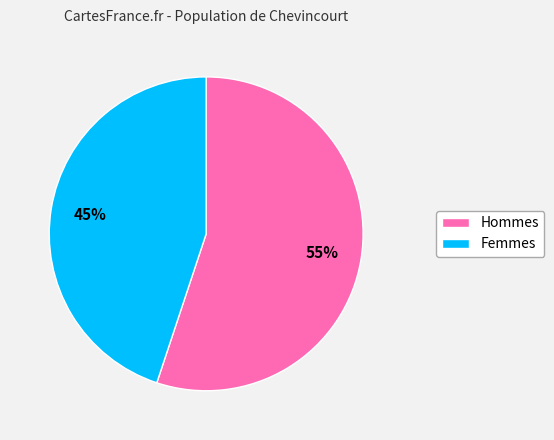

Is it true that Femmes is 45% of the pie?

True